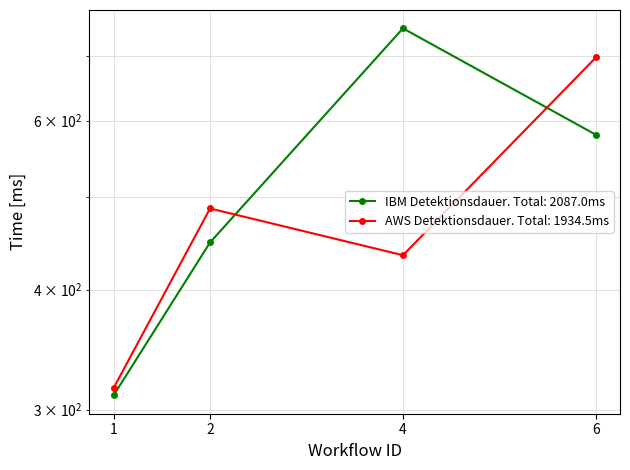

How many lines are shown in the chart?

2